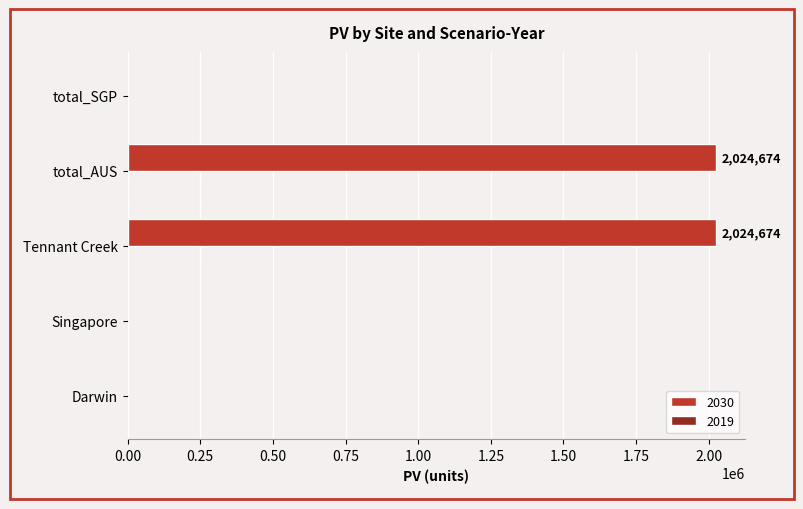

The value at Tennant Creek is 2024673.8. True or false?

True